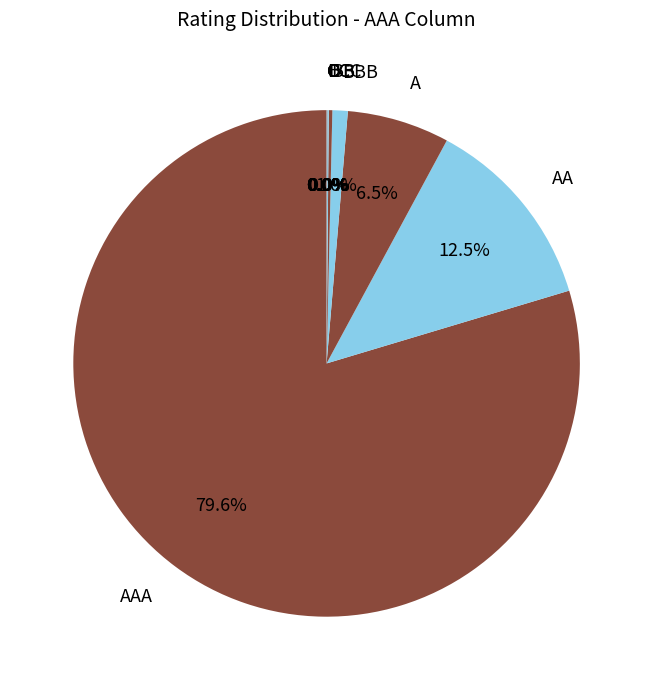

What is the total percentage of CC and AAA?

79.7%